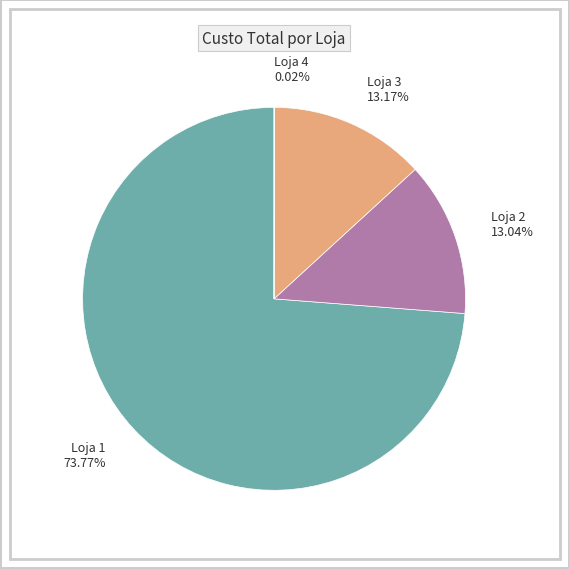

Which slice is the largest?

Loja 1